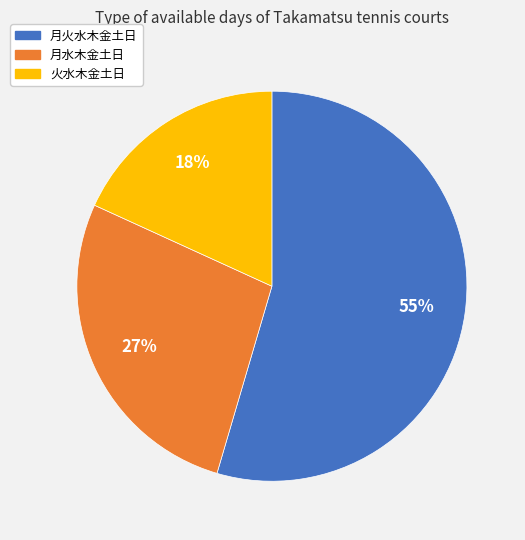

The 火水木金土日 slice represents 7% of the pie. True or false?

False